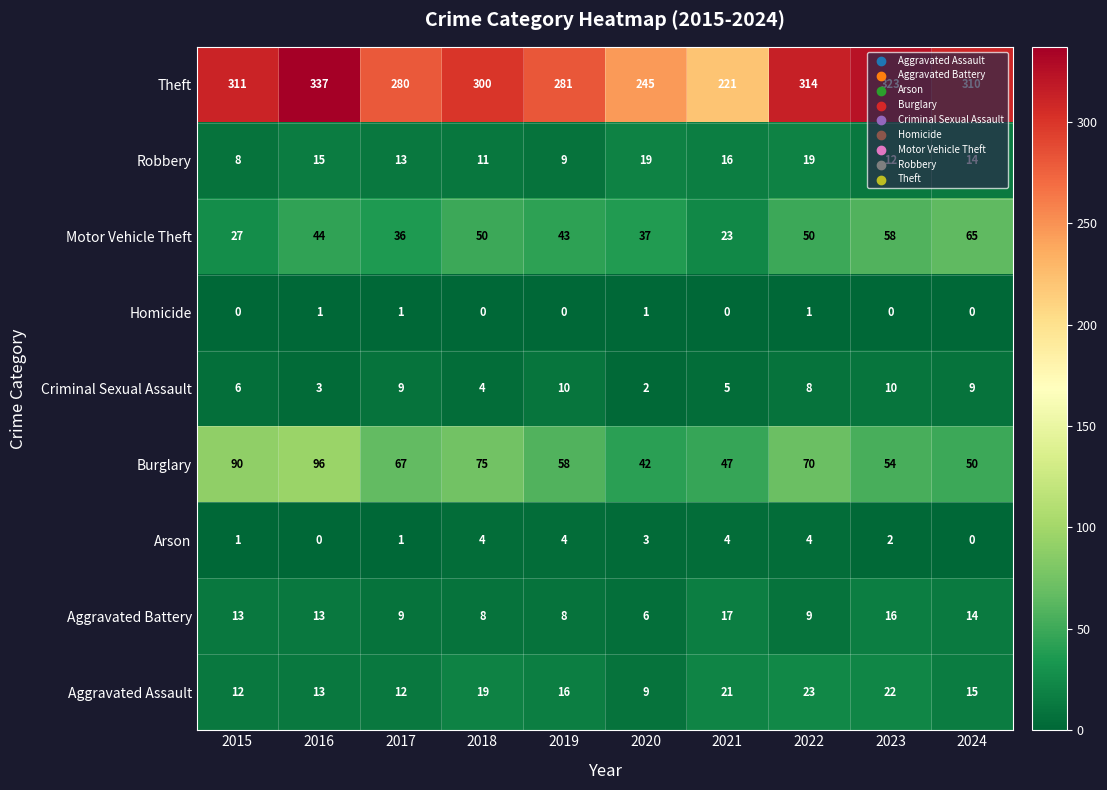

What is the sum of all Theft values?

2922